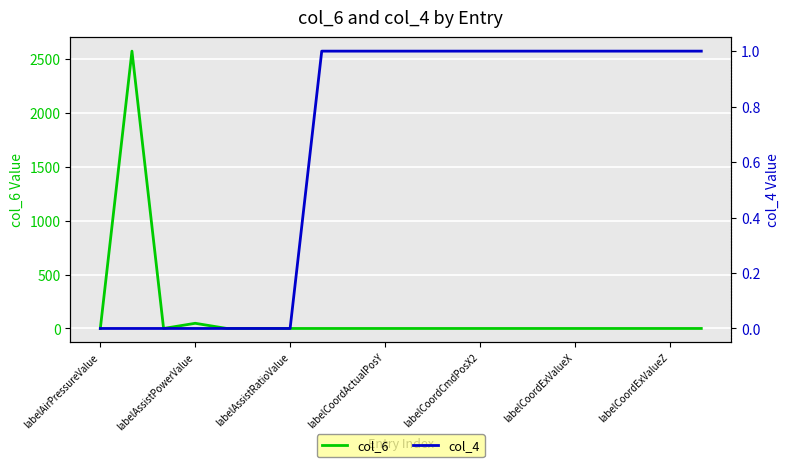

Is it true that col_6 equals 827 at labelAirPressureValue?

False